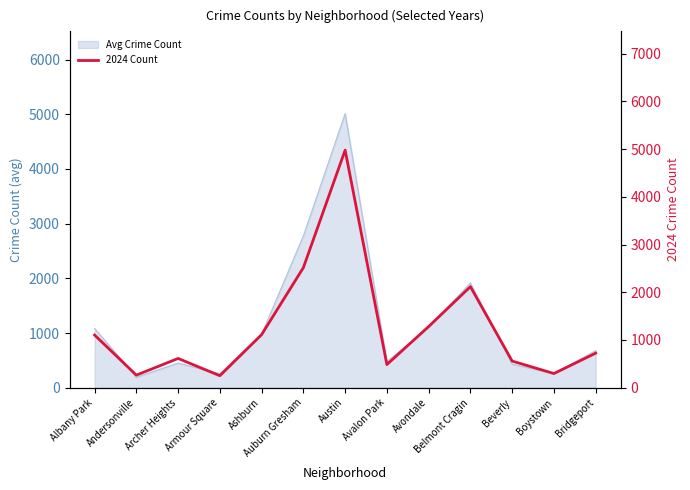

Reading right to left, extract all data points from this chart.

Bridgeport=724	Boystown=297	Beverly=558	Belmont Cragin=2118	Avondale=1282	Avalon Park=485	Austin=4980	Auburn Gresham=2517	Ashburn=1113	Armour Square=251	Archer Heights=613	Andersonville=263	Albany Park=1104